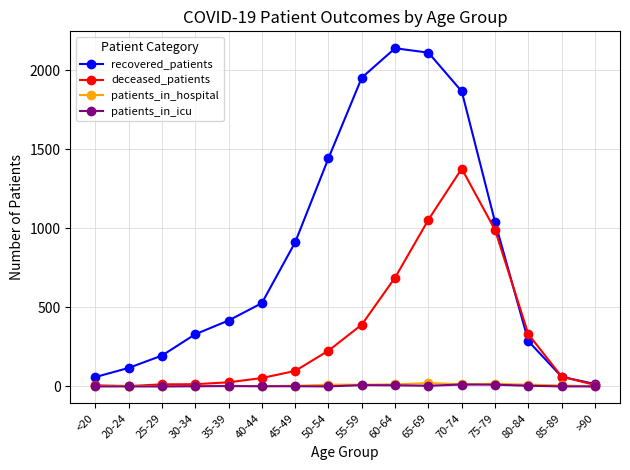

True or false: recovered_patients has more than 0 points higher than both neighbors.

True